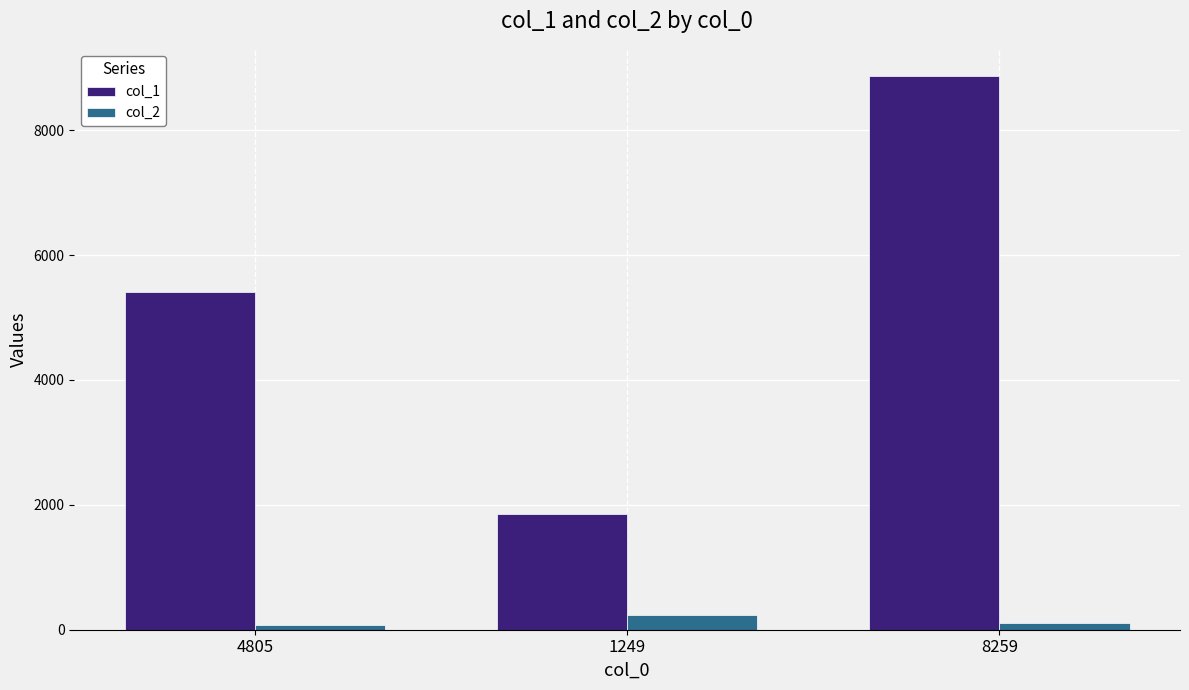

What is the difference between the highest and lowest values at 1249?

1615